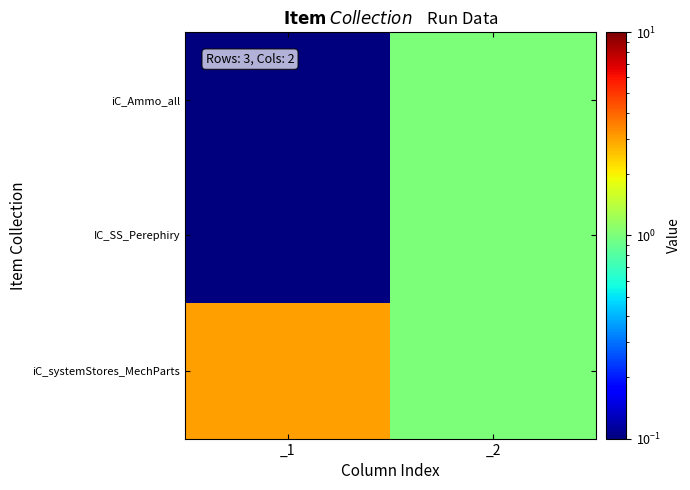

Rank the series at _1 from highest to lowest value.

iC_systemStores_MechParts, iC_Ammo_all, IC_SS_Perephiry